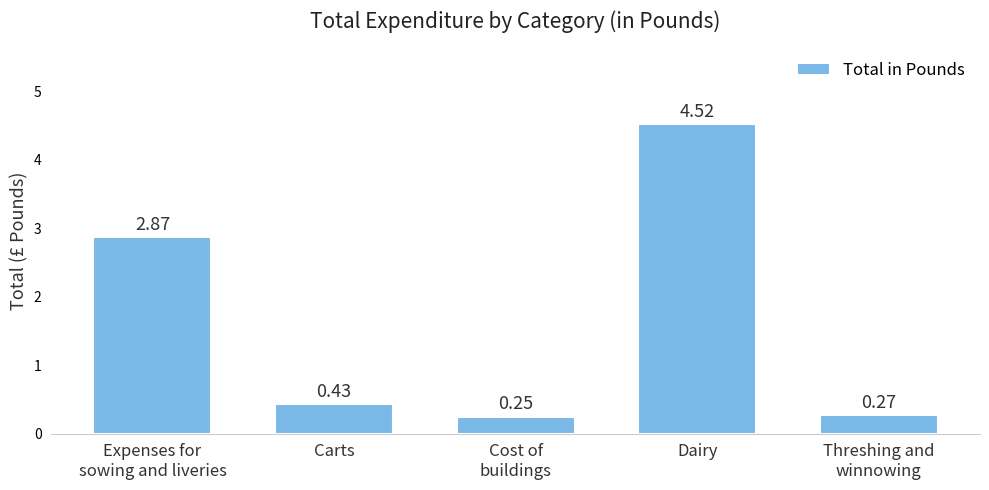

What is the difference between the values at Cost of
buildings and Expenses for
sowing and liveries?

2.6